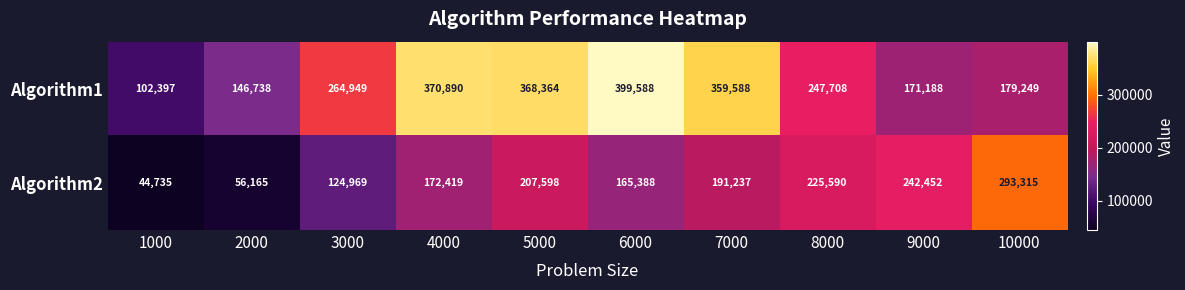

The value of Algorithm1 at 1000 is 102397. True or false?

True